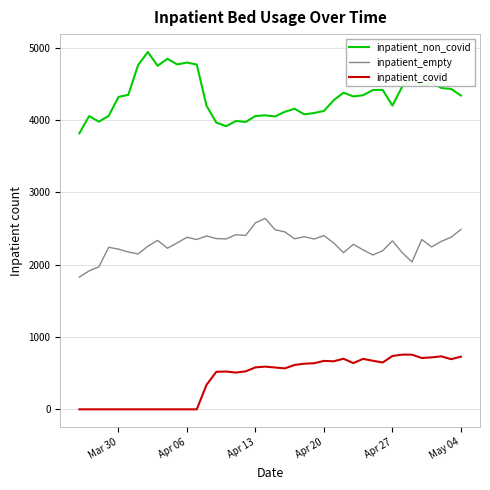

Which series has the largest total across all categories?

inpatient_non_covid